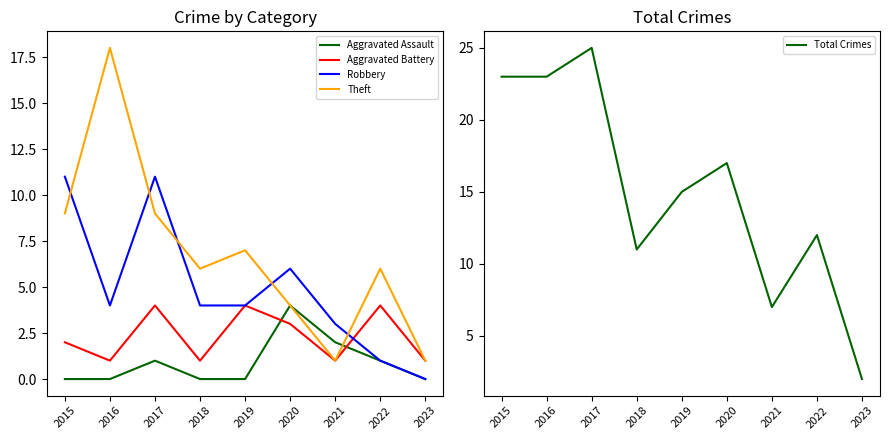

How many times do Robbery and Aggravated Battery cross each other?

1